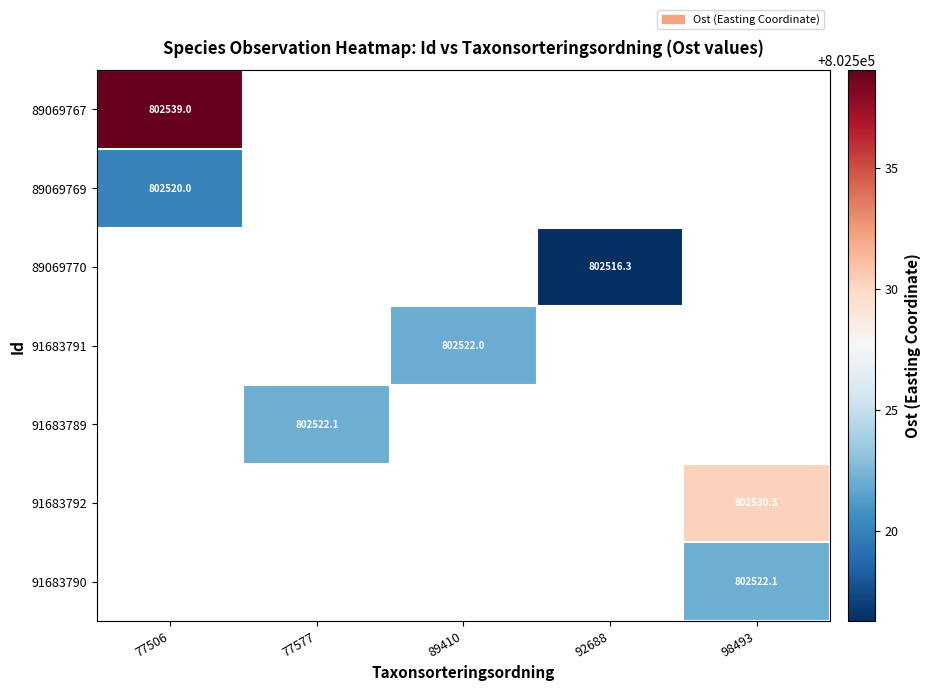

Where is 89069767 nearest to the value 802539?

77506